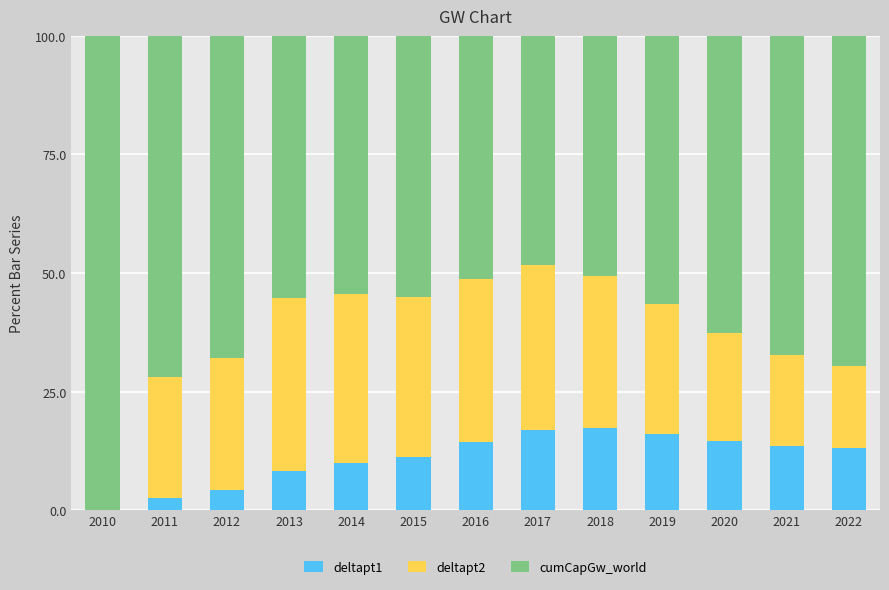

Is it true that deltapt1 equals 6.7 at 2021?

False